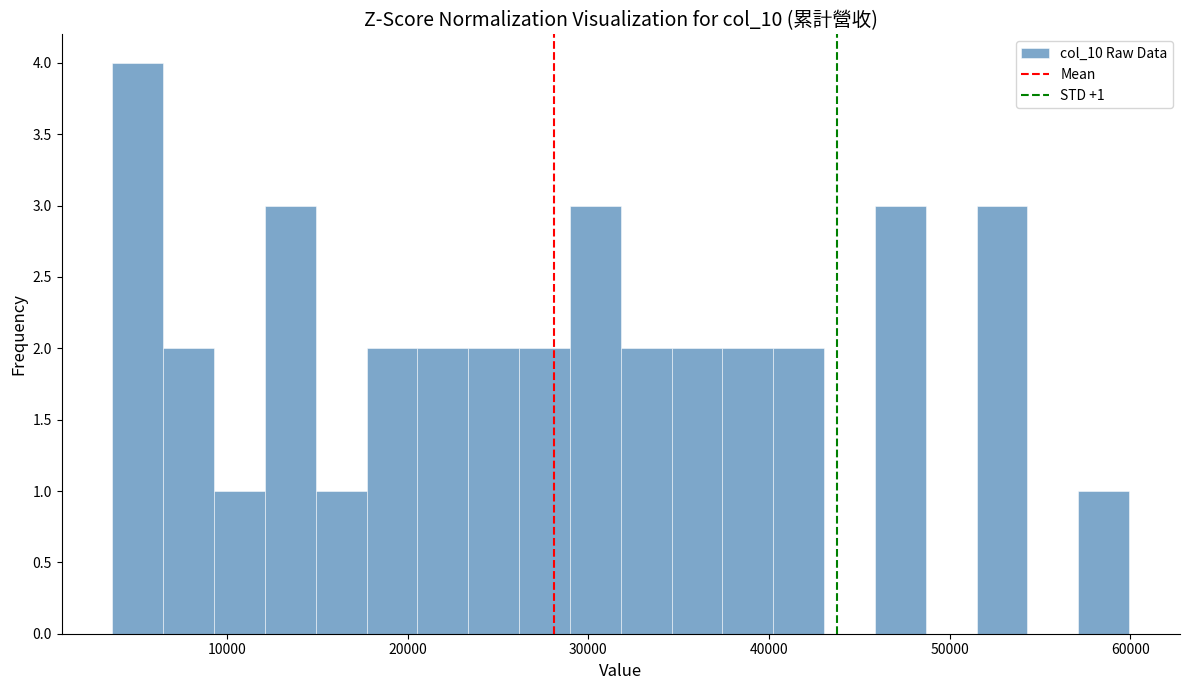

Around what value on the x-axis is the tallest bar? Give the approximate position of its centre, as read against the axis.

5000